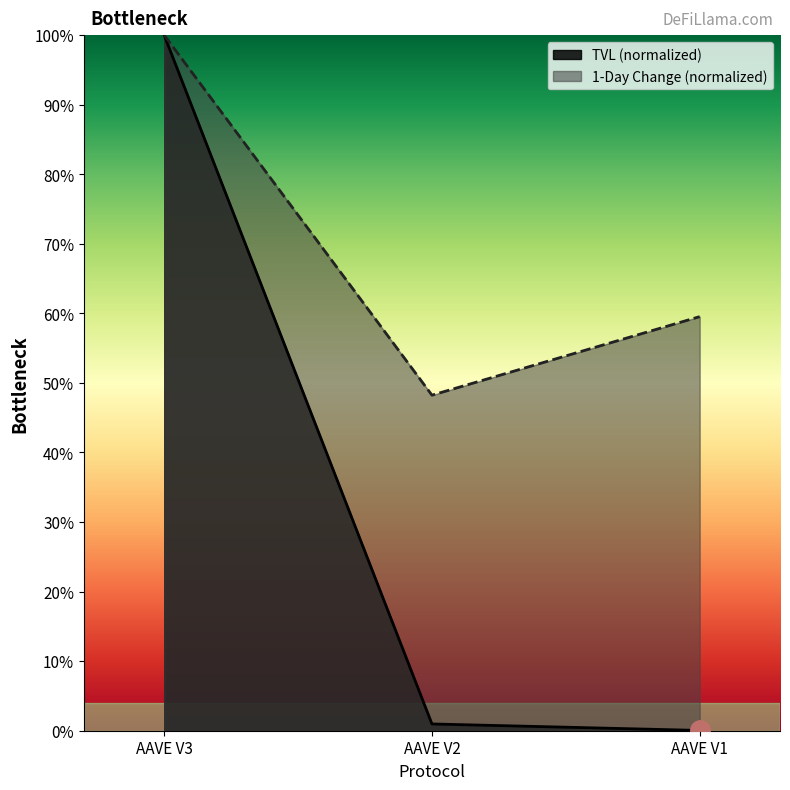

Does the chart display data point markers on the line(s)?

No